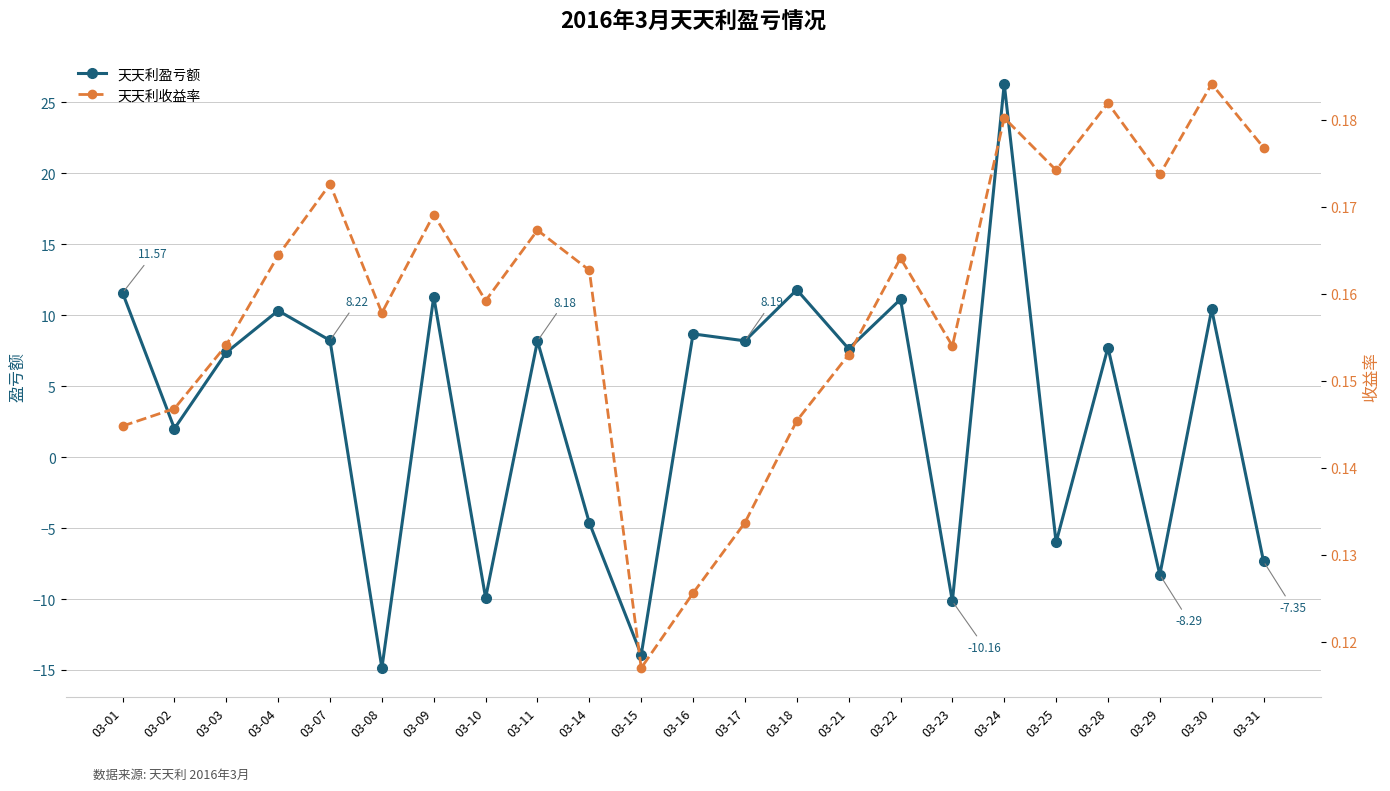

Does the chart have visible grid lines?

Yes